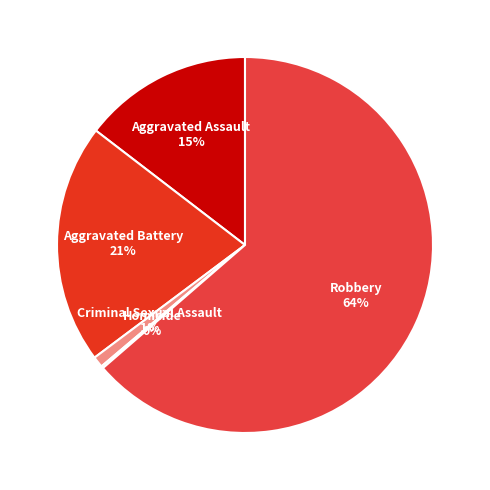

How many segments does this pie chart have?

5